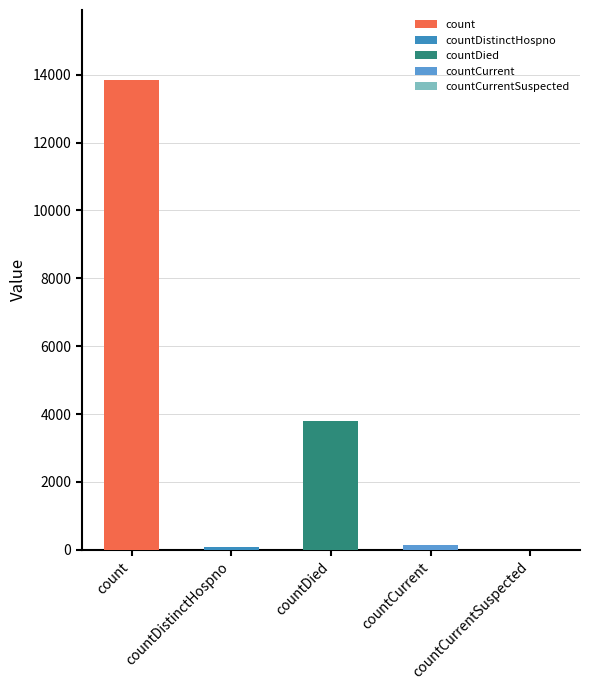

What is the difference between the second highest and second lowest values?

3715